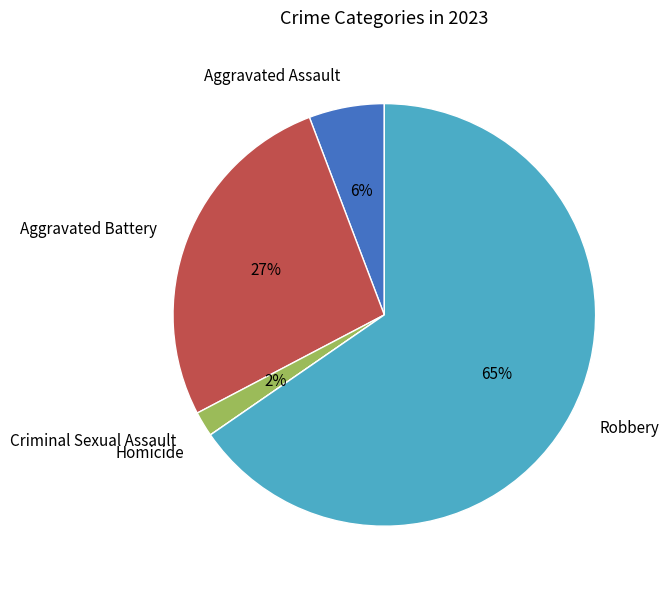

Which has a higher value, Aggravated Assault or Robbery?

Robbery